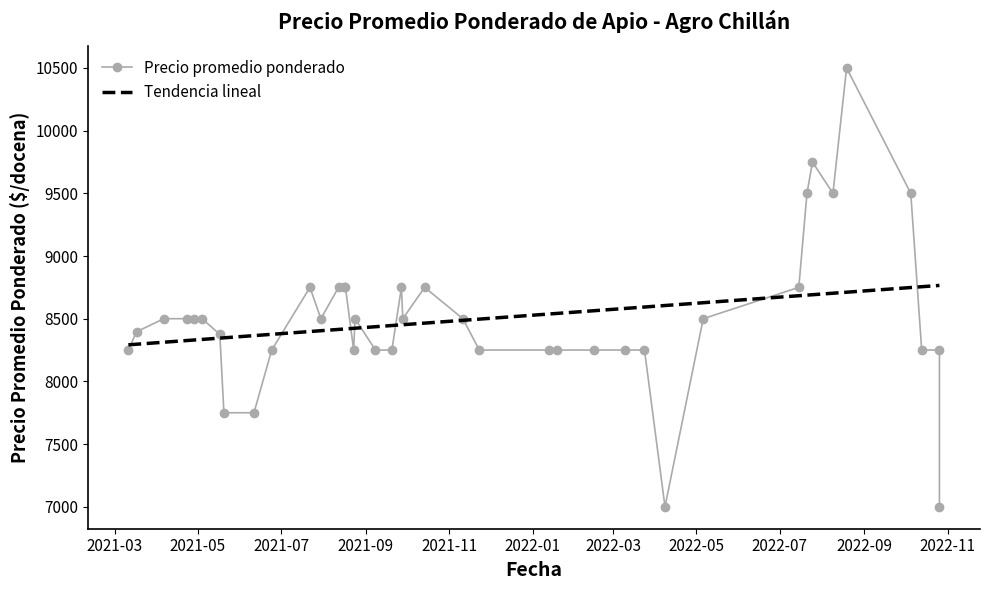

How many data points in Tendencia lineal are above 8452?

20